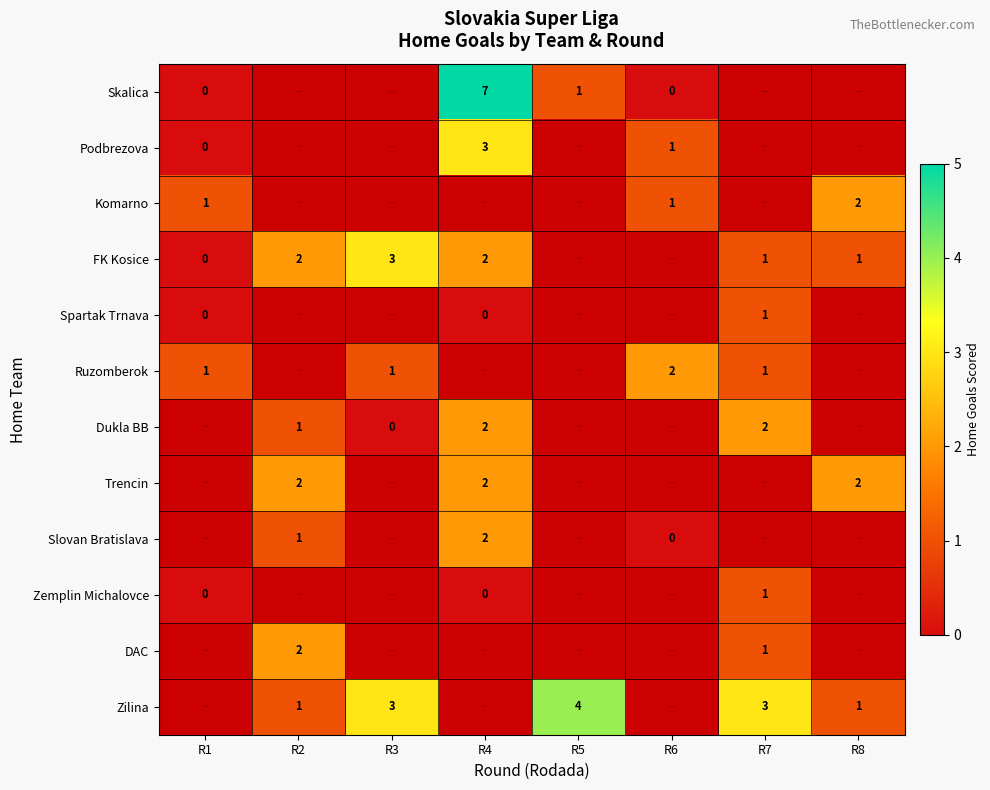

Is the value of DAC at R2 greater than the value of Ruzomberok at R3?

Yes